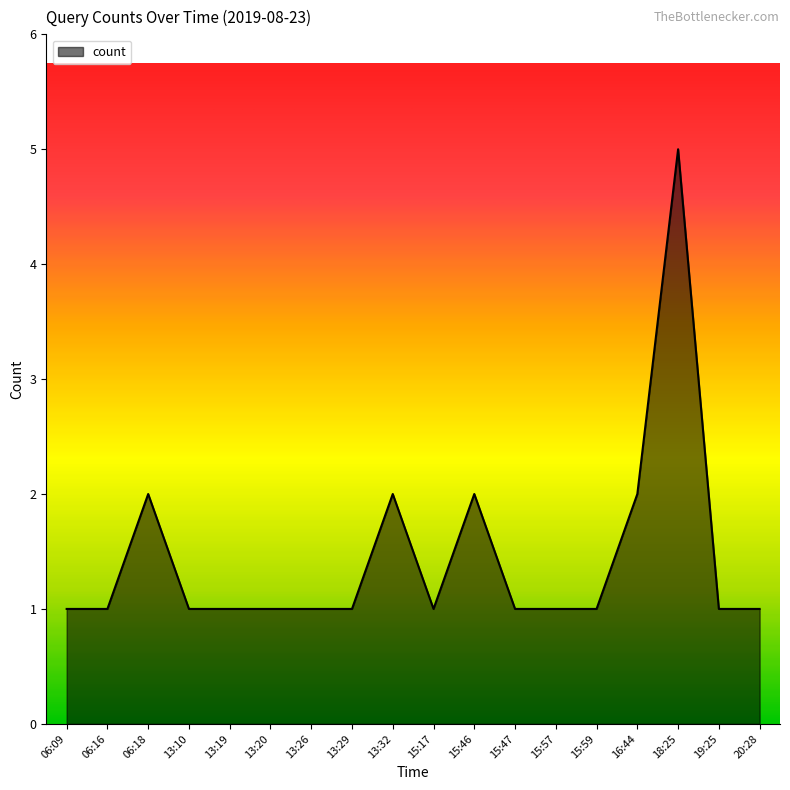

What position from the right is 06:16?

17